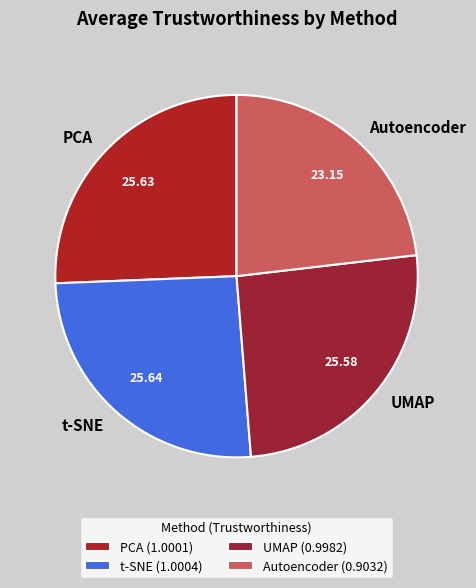

How many slices are in this pie chart?

4